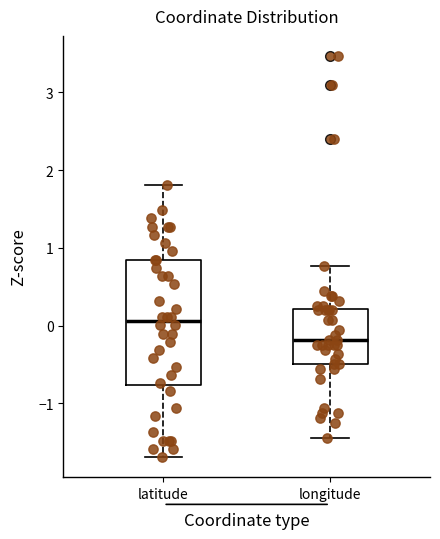

Which box has the highest median line?

latitude